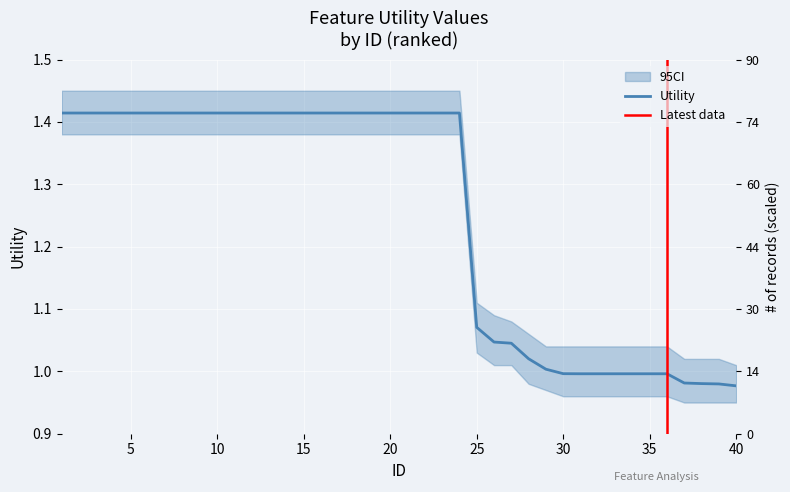

Count the number of categories in the chart.

40